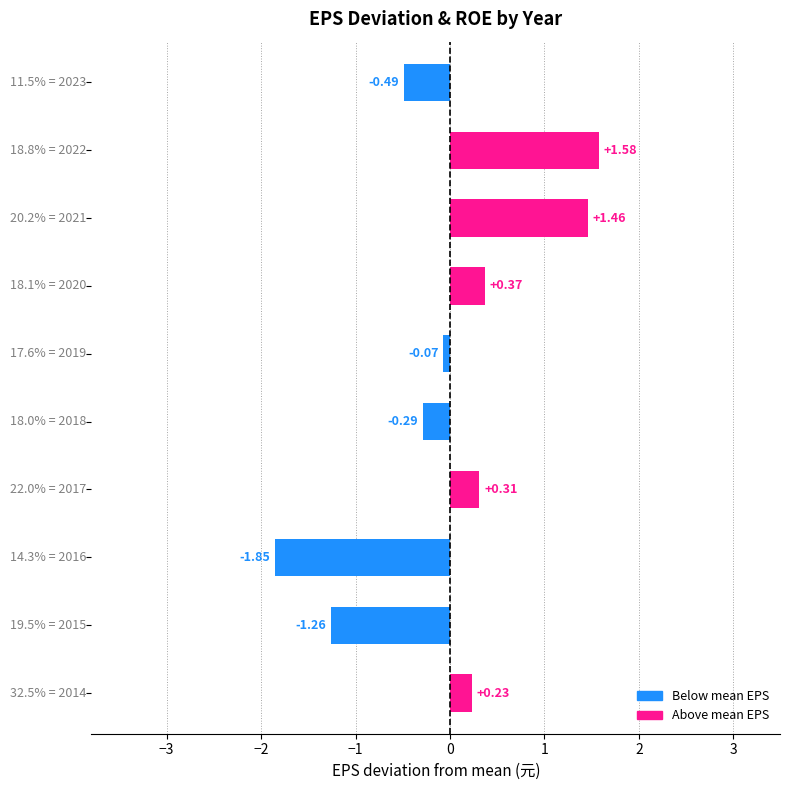

What is the difference between the maximum and second lowest values?

2.8